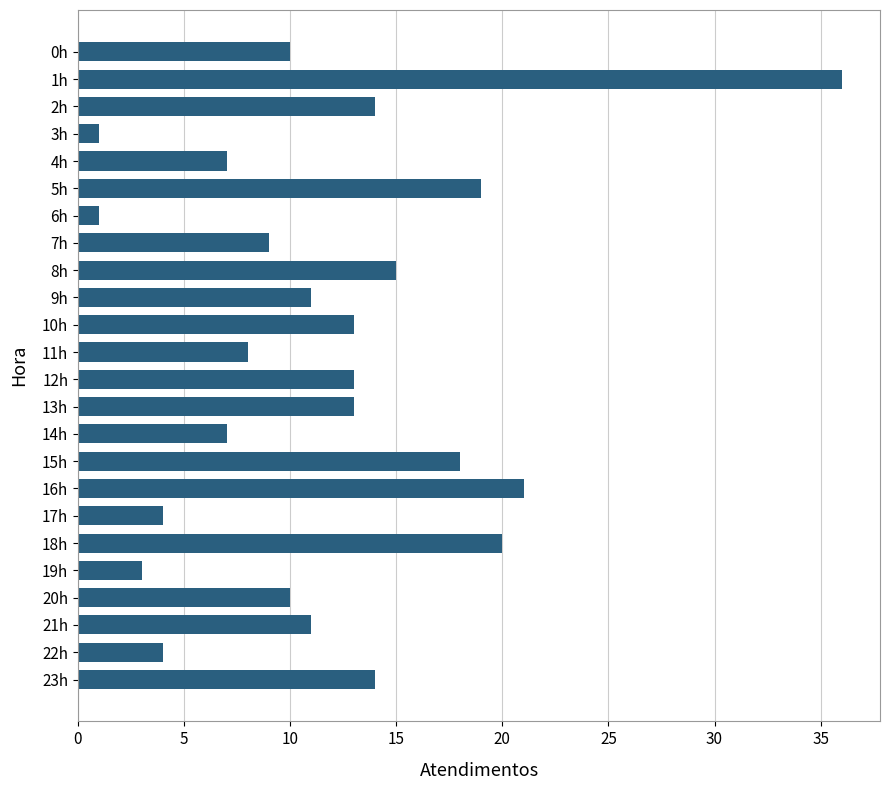

What is the greatest value displayed?

36